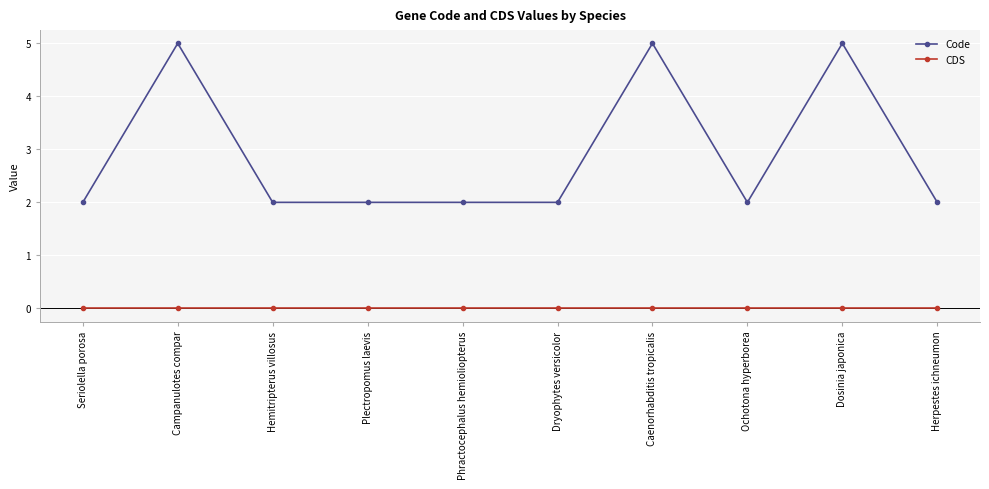

What are all the series names shown in the legend?

Code, CDS